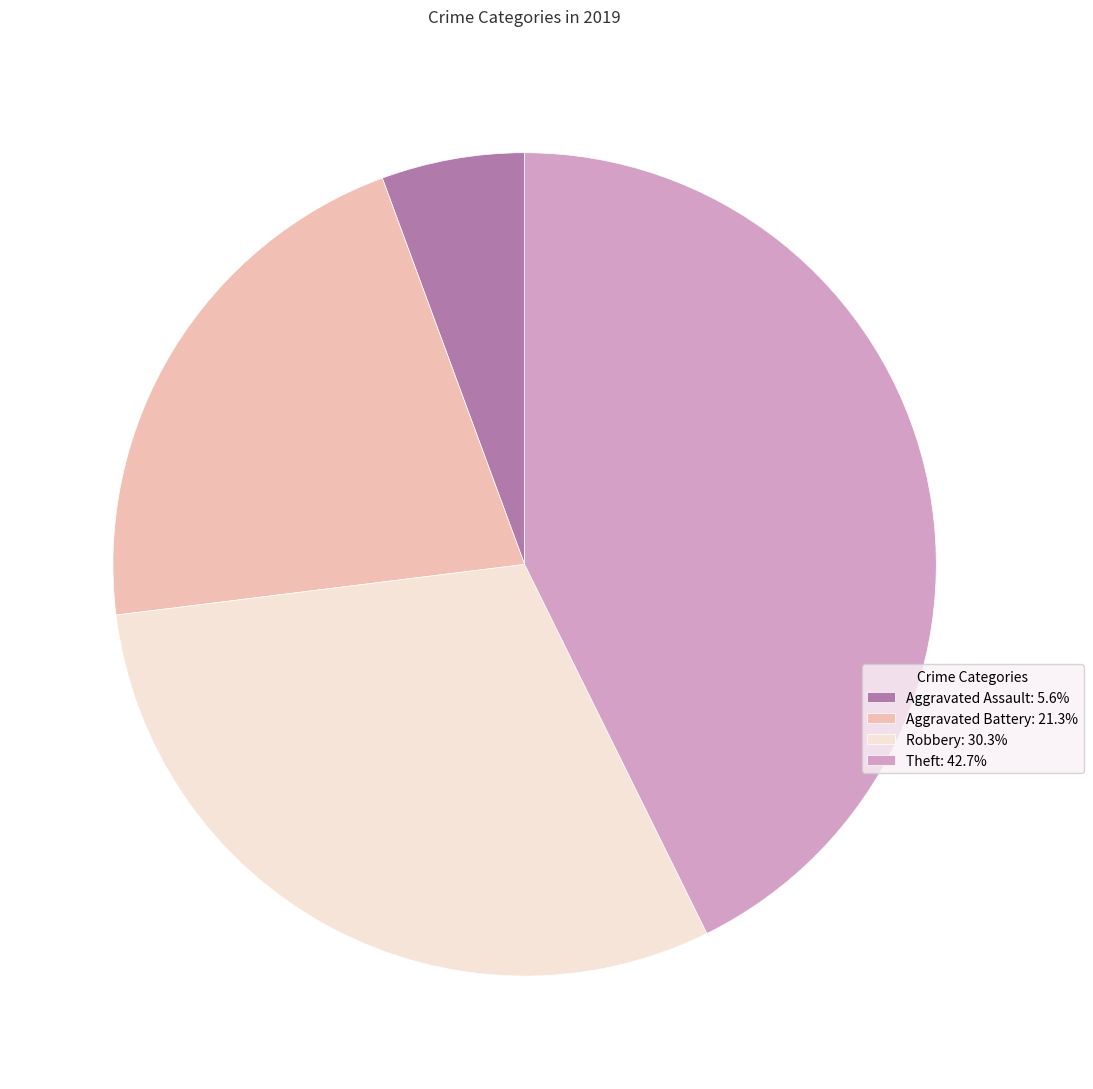

Rank the categories by value from highest to lowest.

Theft, Robbery, Aggravated Battery, Aggravated Assault